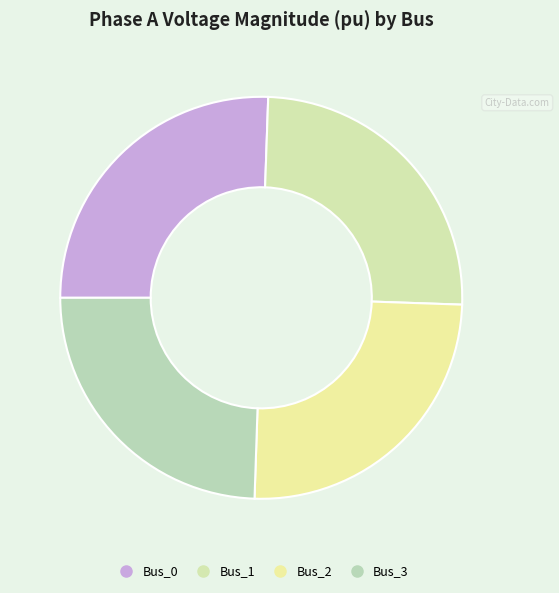

How many segments does this pie chart have?

4